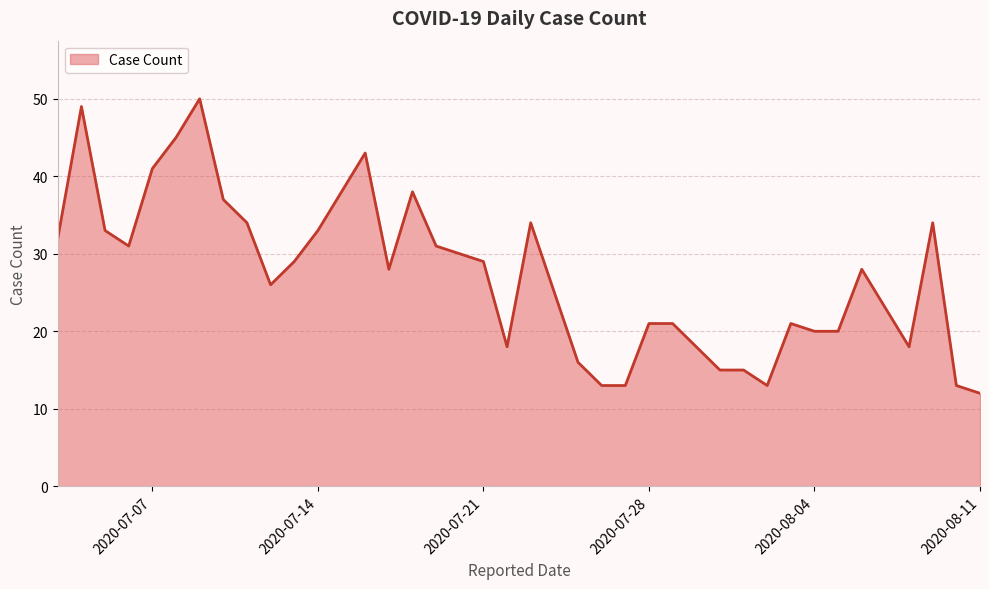

What is the greatest value displayed?

50